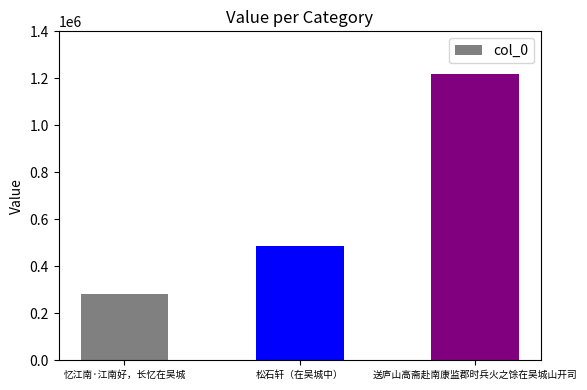

What is the label of the 3rd bar from the left?

送庐山高斋赴南康监郡时兵火之馀在吴城山开司